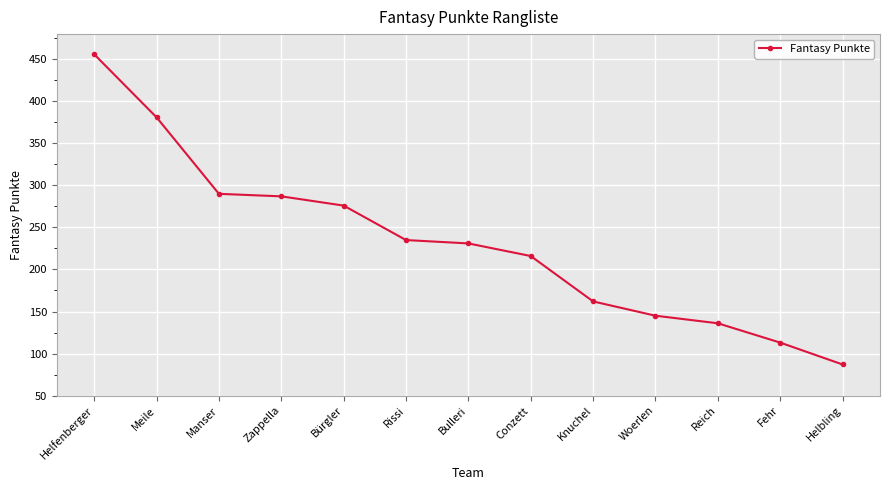

How many categories are shown in the chart?

13